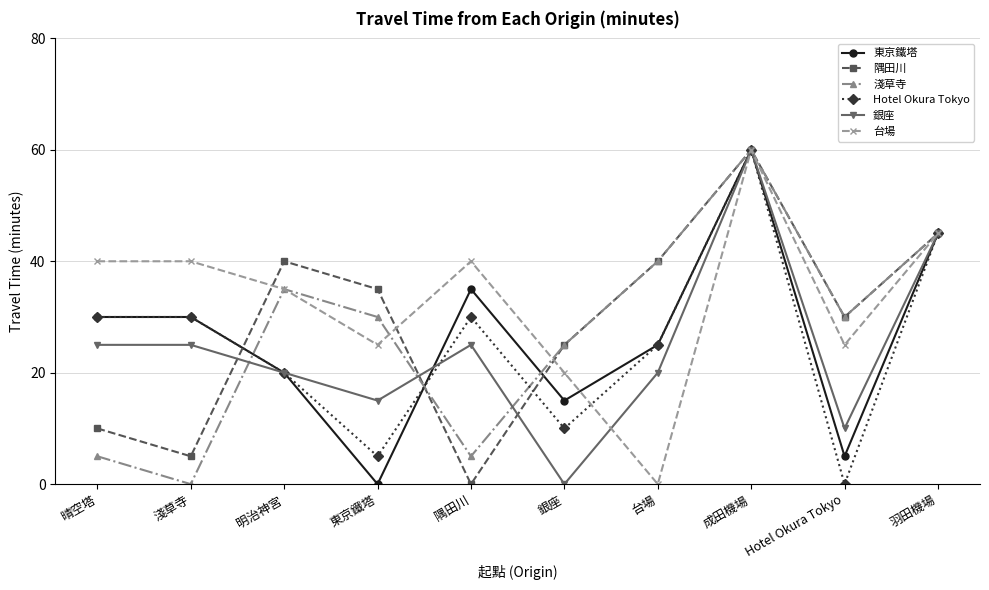

True or false: 淺草寺 has more than 0 interior local peaks.

True